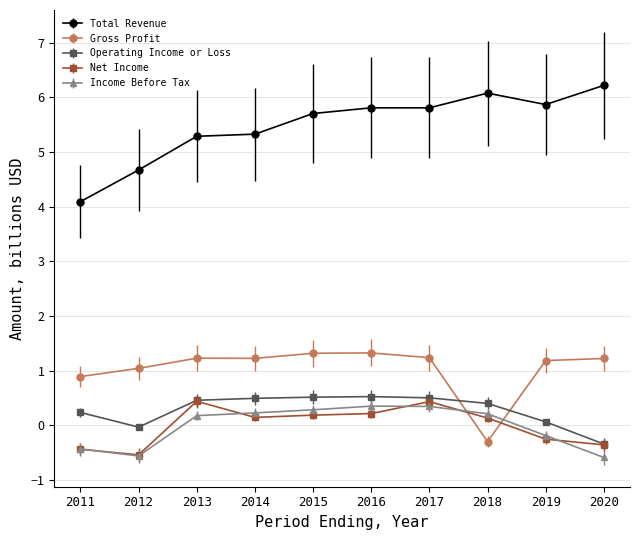

Which series changed the most between 2011 and 2014?

Total Revenue